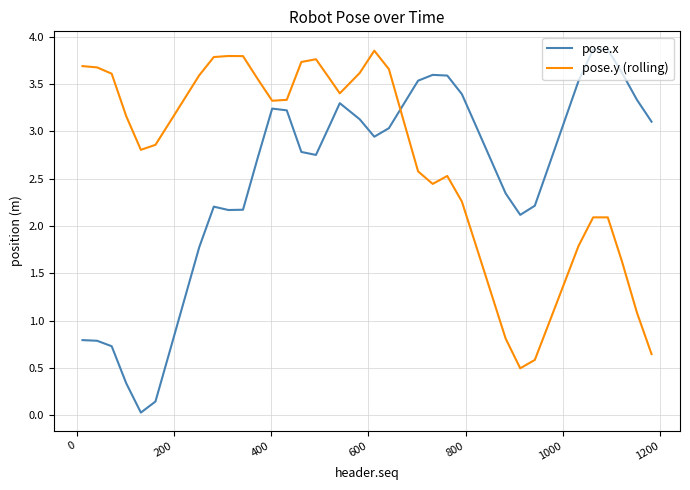

After their last crossing, which series has the higher values: pose.y (rolling) or pose.x?

pose.x